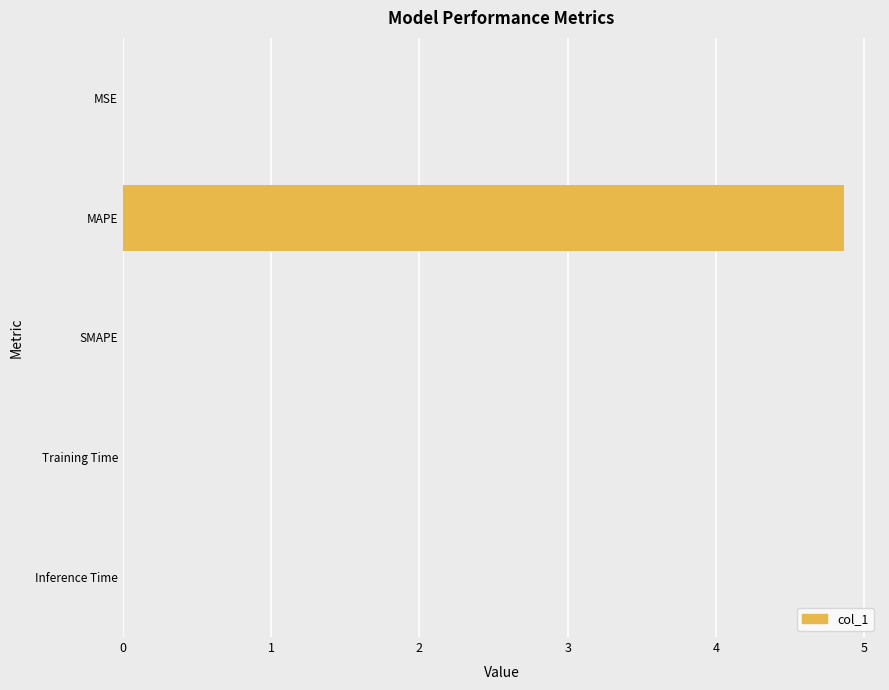

How many data points does each series have?

5